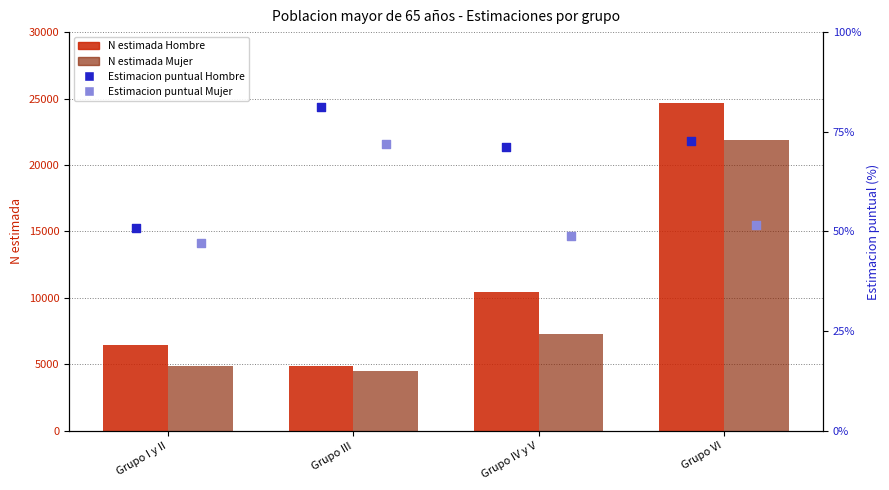

At which category is the sum across all series the highest?

Grupo VI